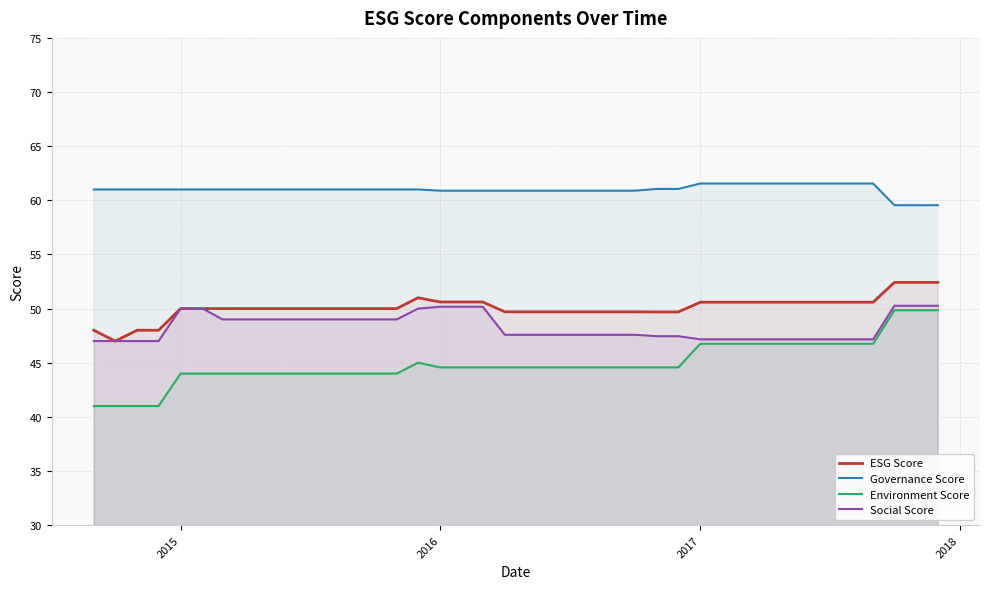

Which series has the largest range (max minus min)?

Environment Score